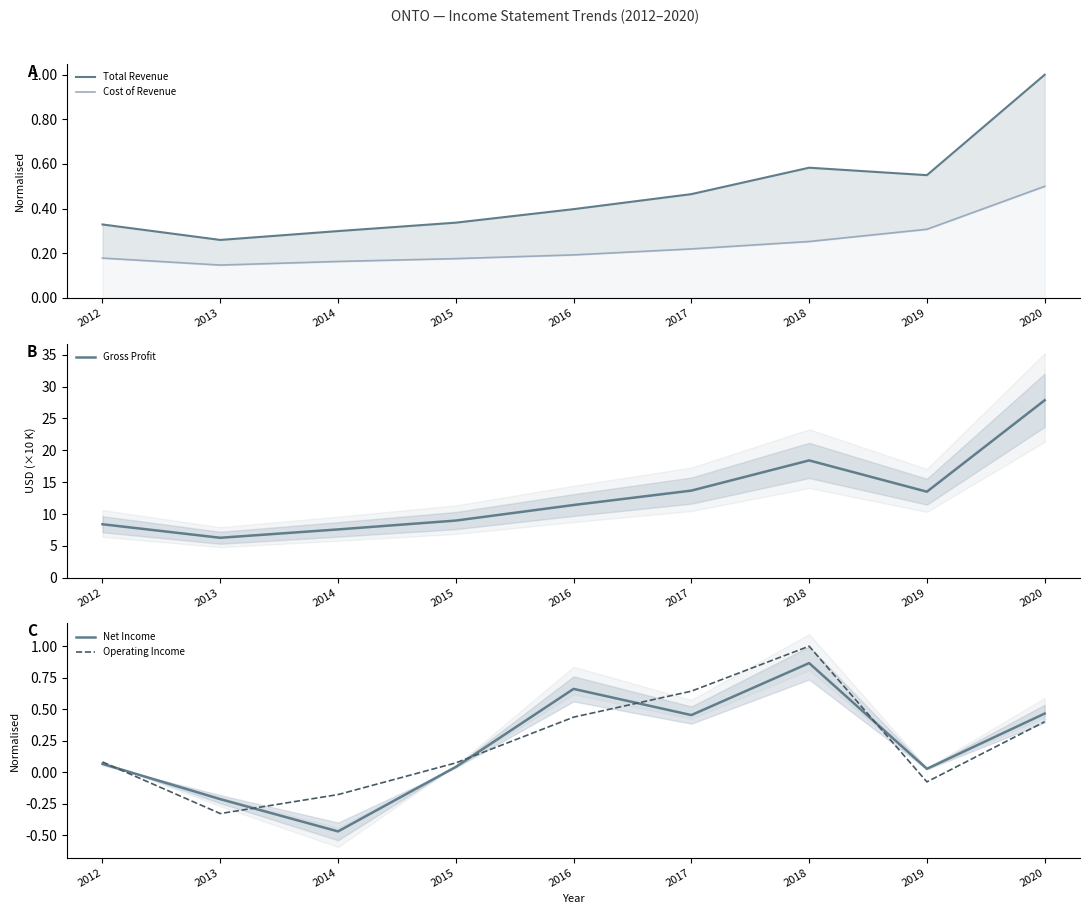

Reading left to right, extract all data points from this chart.

Total Revenue: 2012=0.3	2013=0.3	2014=0.3	2015=0.3	2016=0.4	2017=0.5	2018=0.6	2019=0.5	2020=1.0
Cost of Revenue: 2012=0.2	2013=0.1	2014=0.2	2015=0.2	2016=0.2	2017=0.2	2018=0.3	2019=0.3	2020=0.5
Gross Profit: 2012=8.4	2013=6.3	2014=7.6	2015=9.0	2016=11.4	2017=13.7	2018=18.4	2019=13.5	2020=27.9
Net Income: 2012=0.1	2013=-0.2	2014=-0.5	2015=0.0	2016=0.7	2017=0.5	2018=0.9	2019=0.0	2020=0.5
Operating Income: 2012=0.1	2013=-0.3	2014=-0.2	2015=0.1	2016=0.4	2017=0.6	2018=1.0	2019=-0.1	2020=0.4